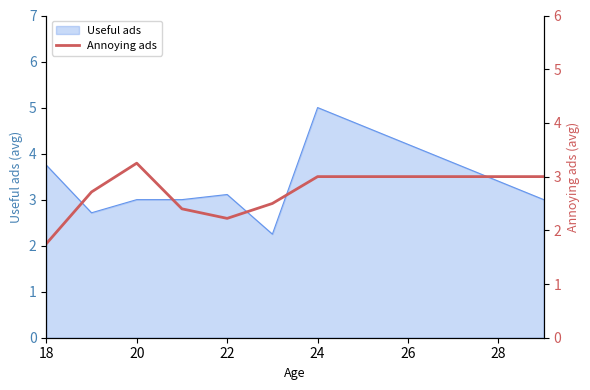

Is it true that Useful ads equals 5.6 at 18?

False